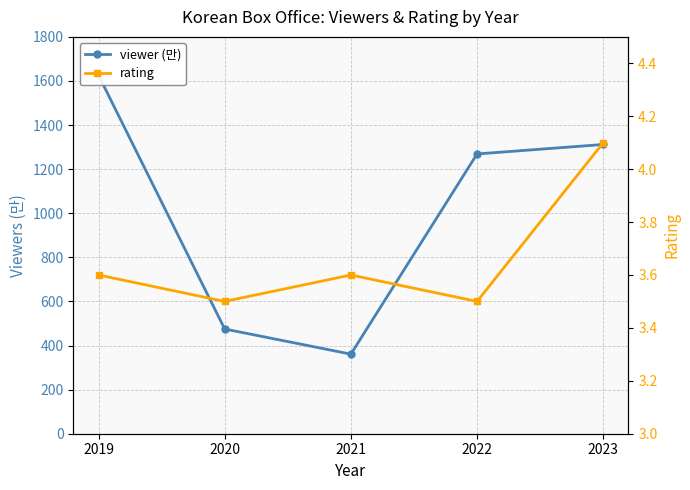

Which category has the highest value across all series?

2019